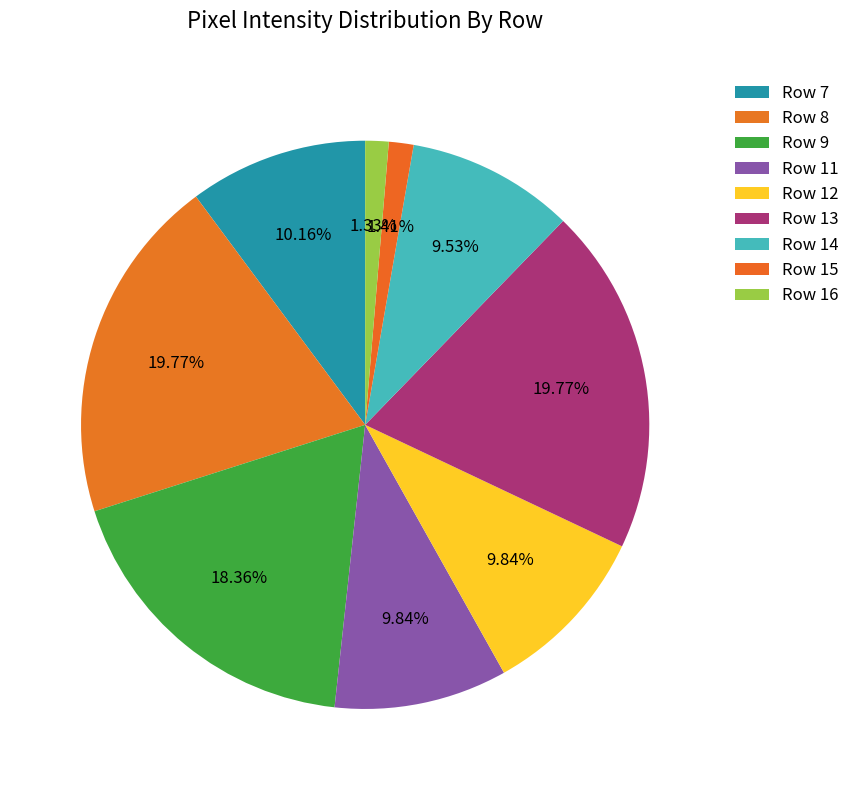

How many slices are in this pie chart?

9